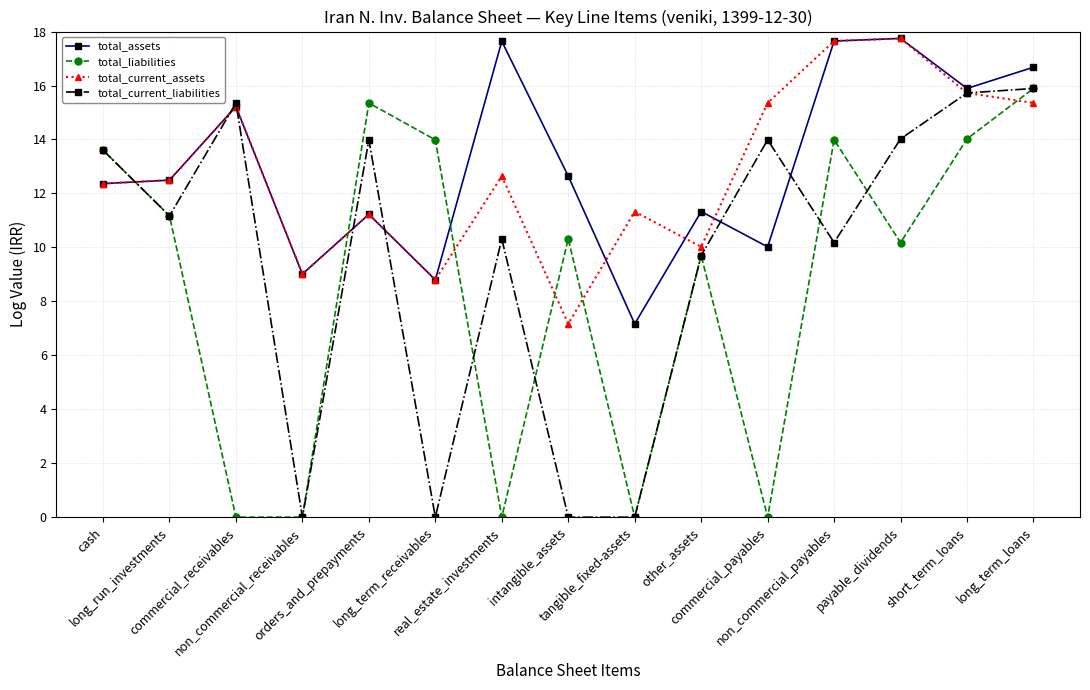

What is the sum of the total_assets values at real_estate_investments and long_run_investments?

30.1